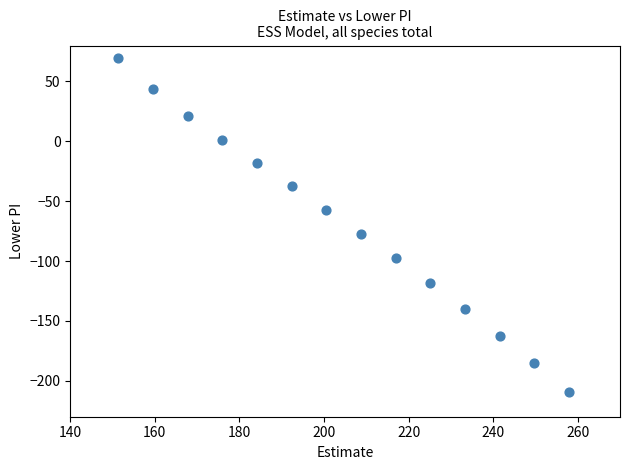

What Y value in the scatter plot is closest to -69?

-77.1